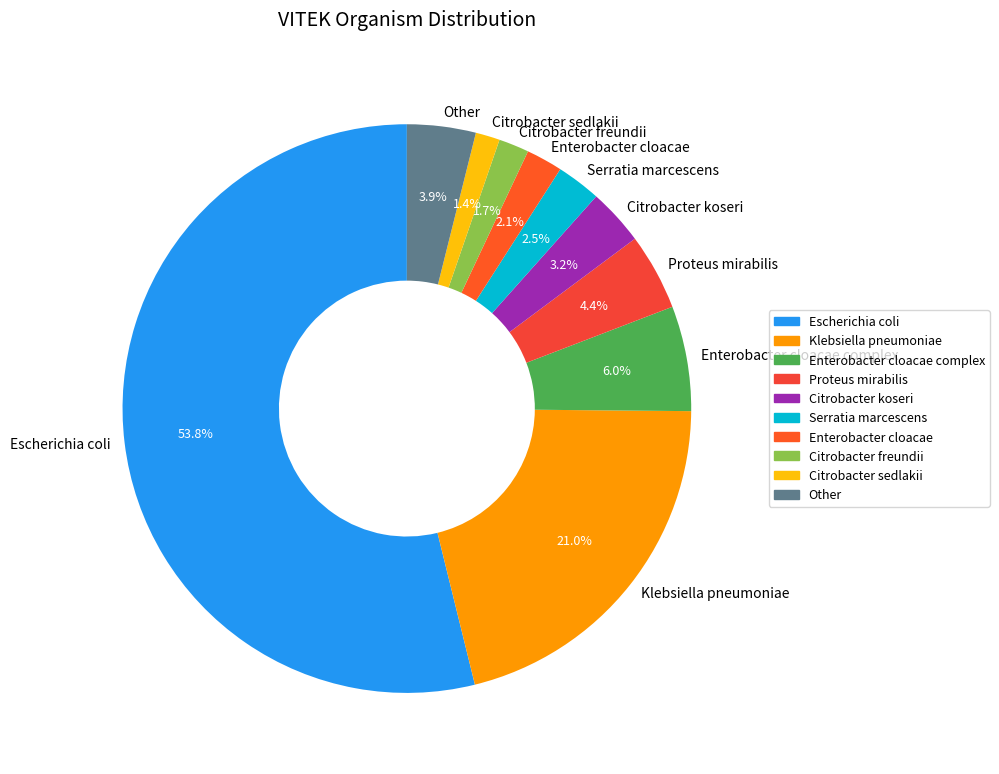

Combined, do Enterobacter cloacae and Klebsiella pneumoniae account for over 50%?

No